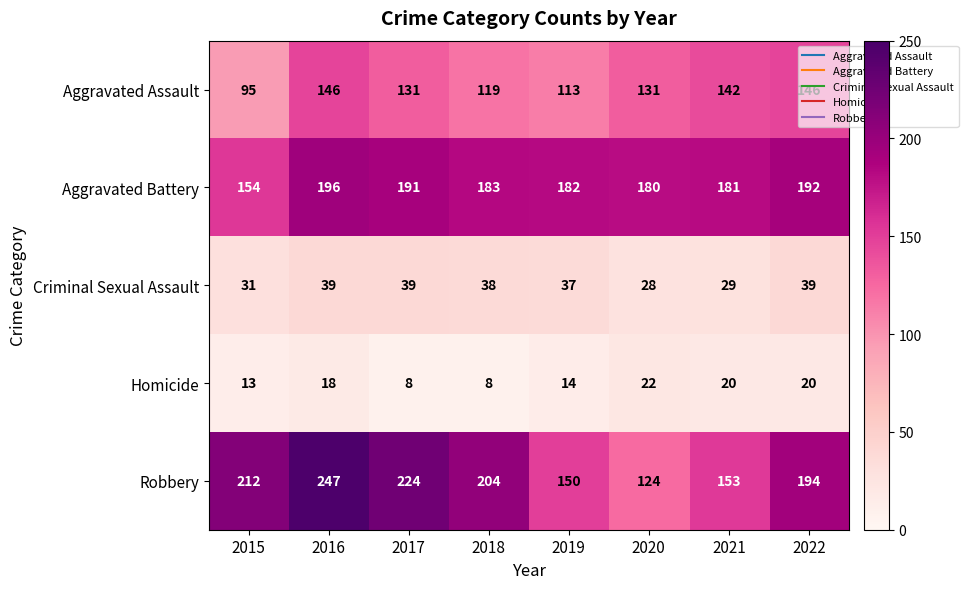

What is the spread (max minus min) of values at 2018?

196